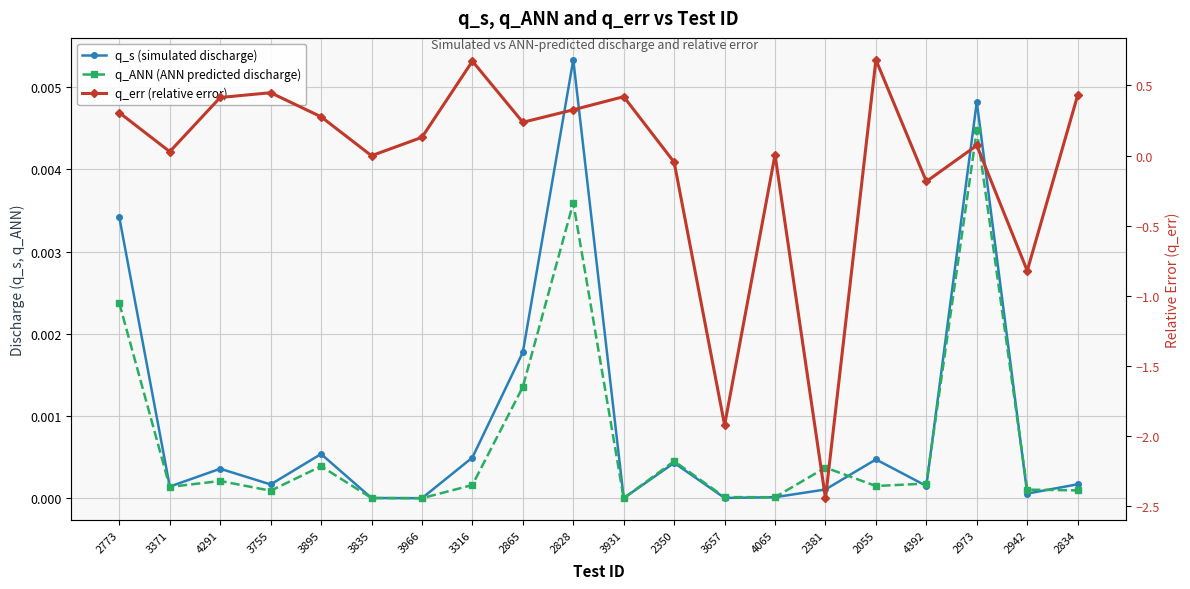

How many interior local valleys does the q_s (simulated discharge) series have?

7